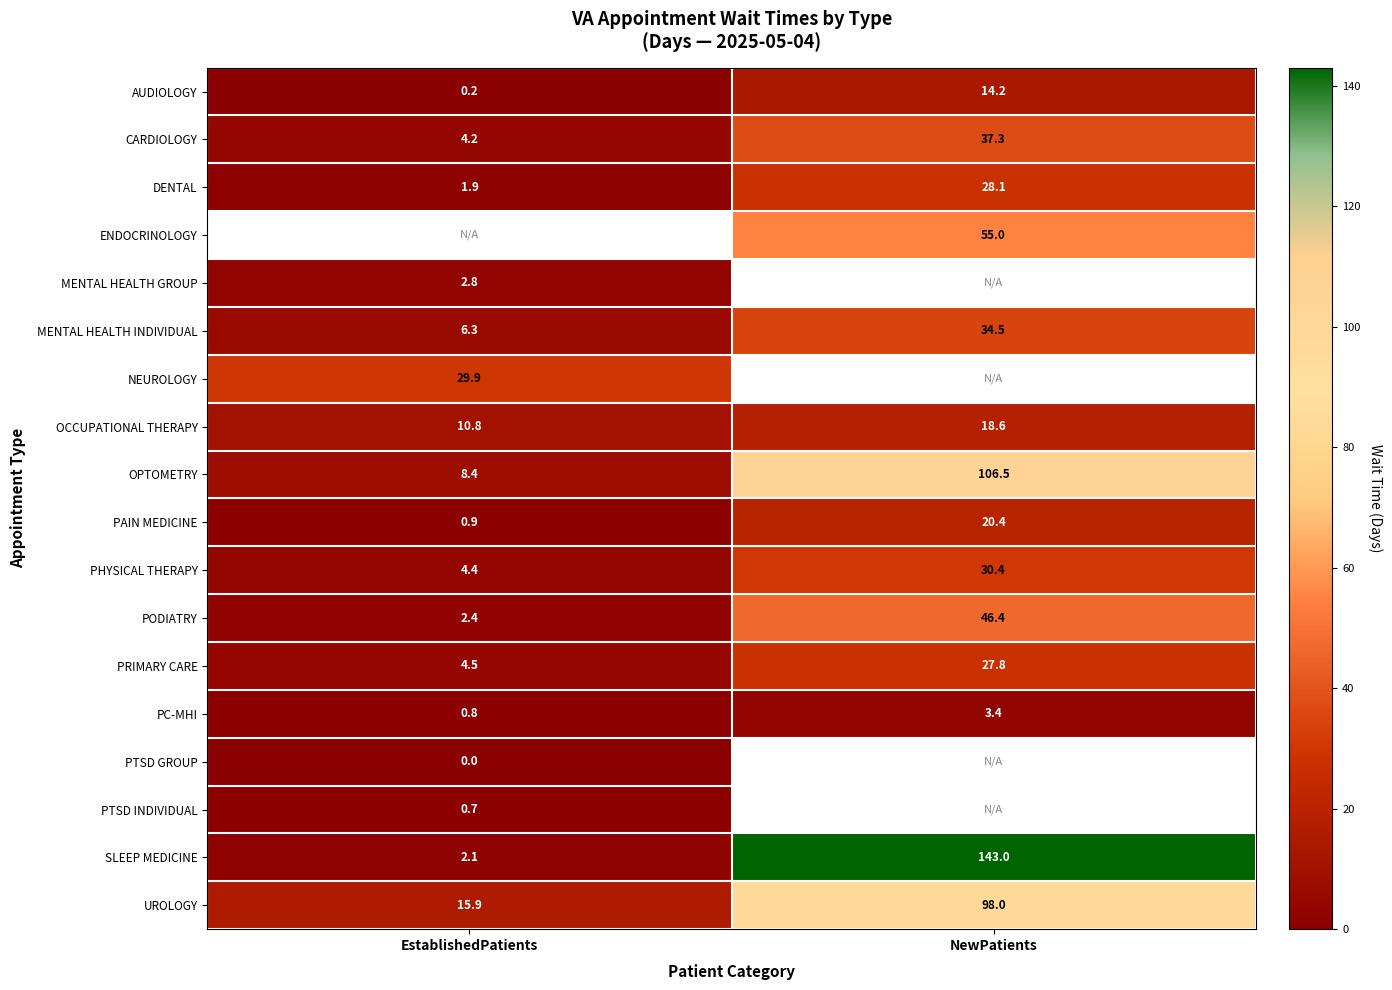

What is the maximum value for PHYSICAL THERAPY?

30.4